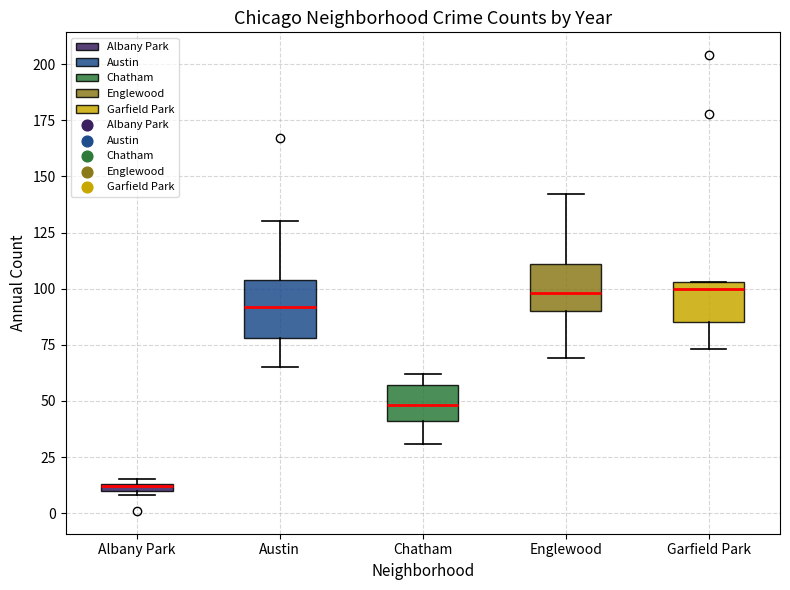

Where is the upper edge of the box for Albany Park on the y-axis? The values are not printed on the chart, so give them approximately, as read against the axis.

15